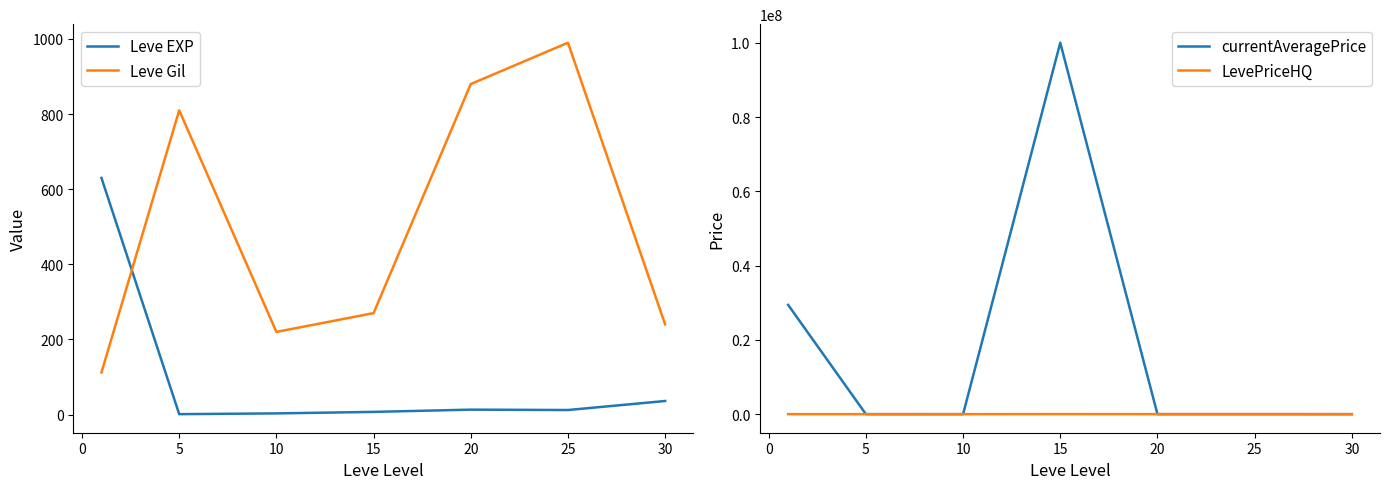

Is the value of Leve EXP at 5 greater than the value of Leve Gil at 20?

No